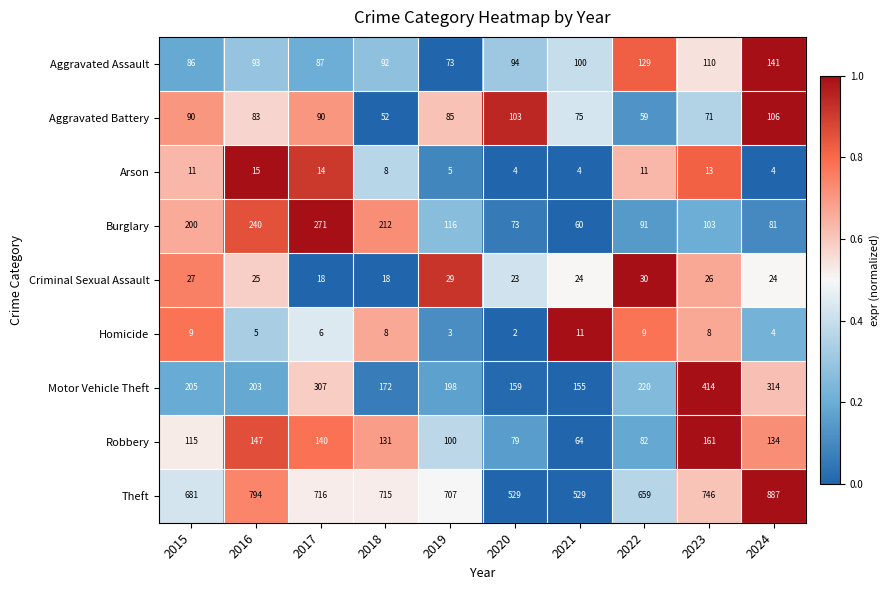

How many data points does each series have?

10